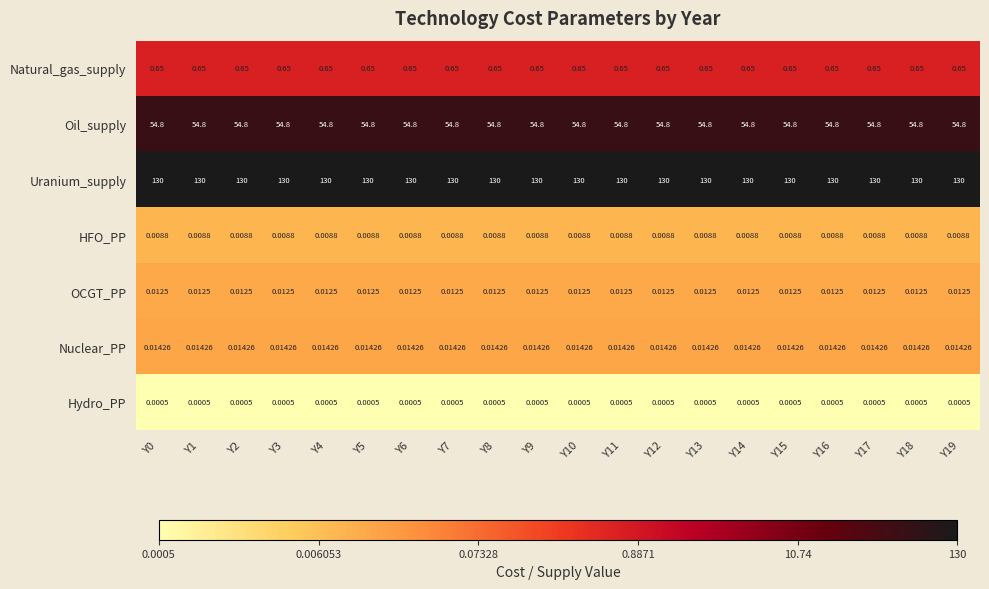

Rank the series by their maximum value, from lowest to highest.

Hydro_PP, HFO_PP, OCGT_PP, Nuclear_PP, Natural_gas_supply, Oil_supply, Uranium_supply